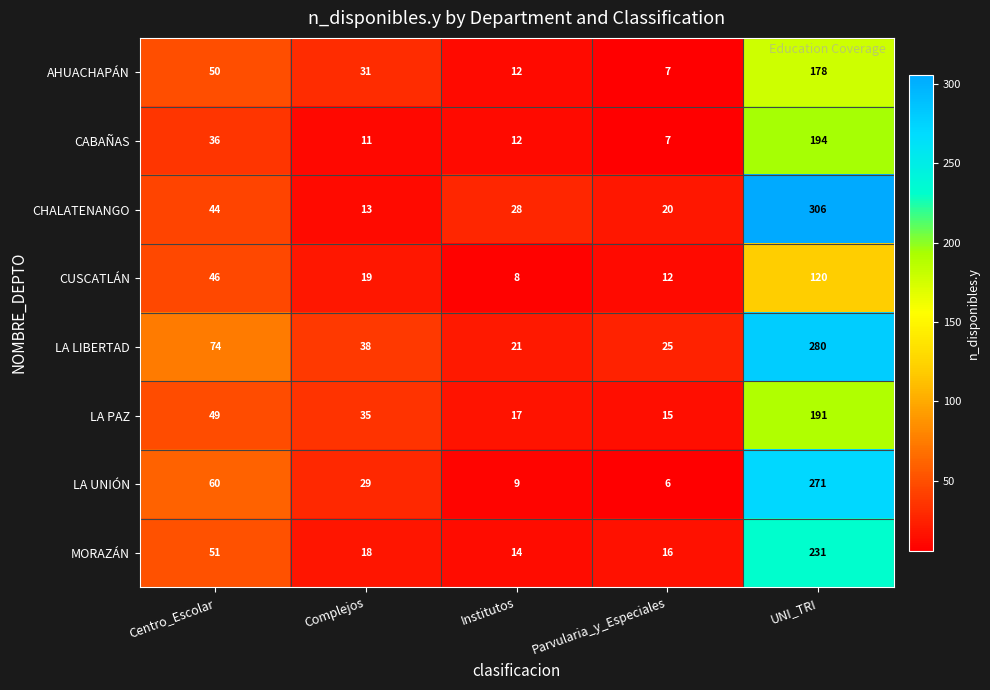

Is it true that CABAÑAS equals 194 at UNI_TRI?

True